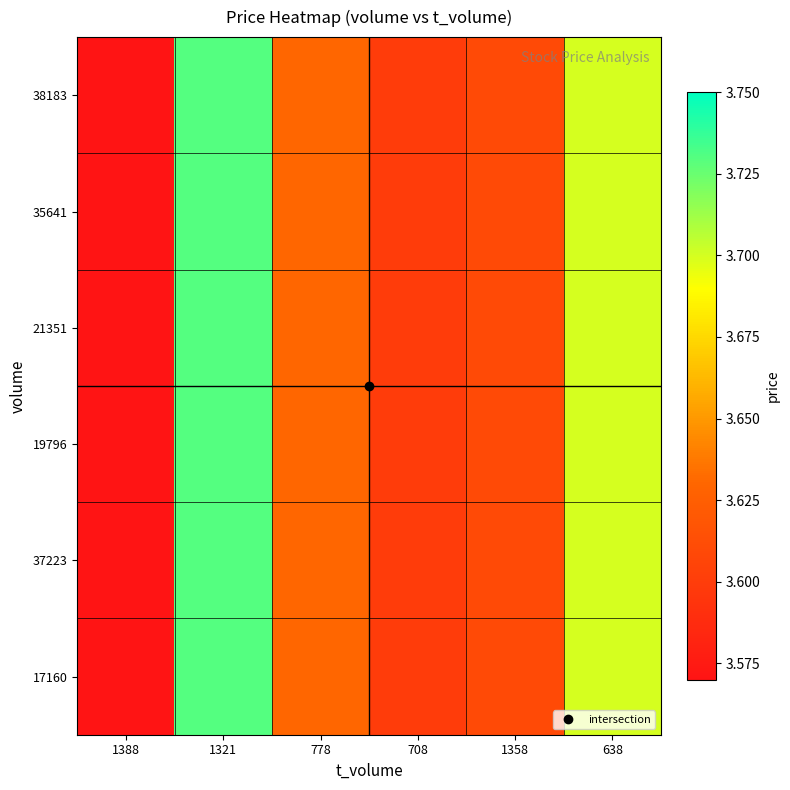

Reading left to right, transcribe all the data shown in this chart.

38183: 1388=3.6	1321=3.7	778=3.6	708=3.6	1358=3.6	638=3.7
35641: 1388=3.6	1321=3.7	778=3.6	708=3.6	1358=3.6	638=3.7
21351: 1388=3.6	1321=3.7	778=3.6	708=3.6	1358=3.6	638=3.7
19796: 1388=3.6	1321=3.7	778=3.6	708=3.6	1358=3.6	638=3.7
37223: 1388=3.6	1321=3.7	778=3.6	708=3.6	1358=3.6	638=3.7
17160: 1388=3.6	1321=3.7	778=3.6	708=3.6	1358=3.6	638=3.7